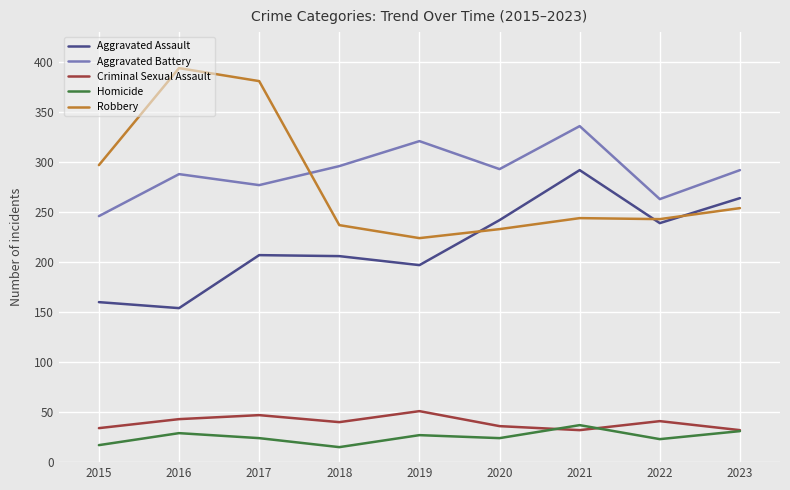

What is the highest value of the Homicide series?

37